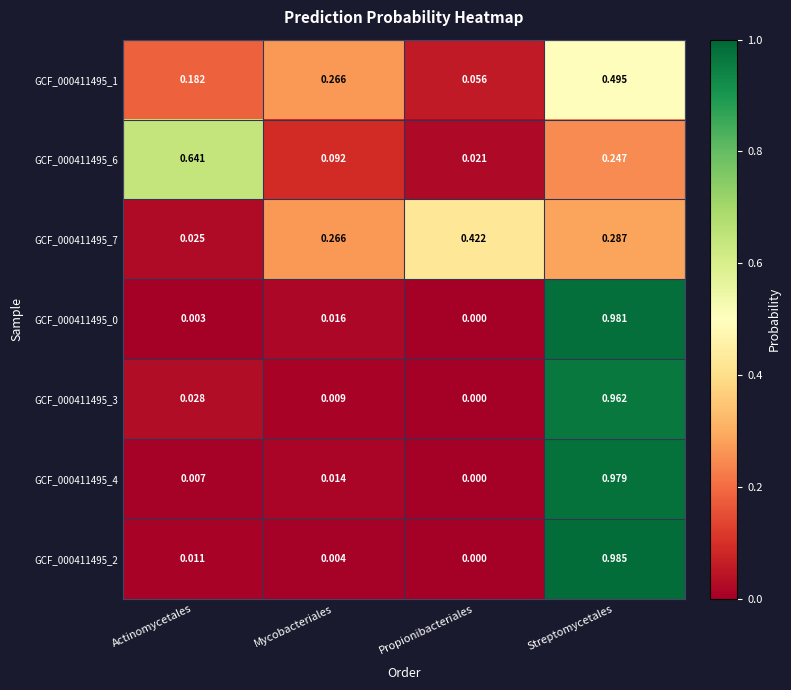

At which label is GCF_000411495_3 closest to 0?

Propionibacteriales